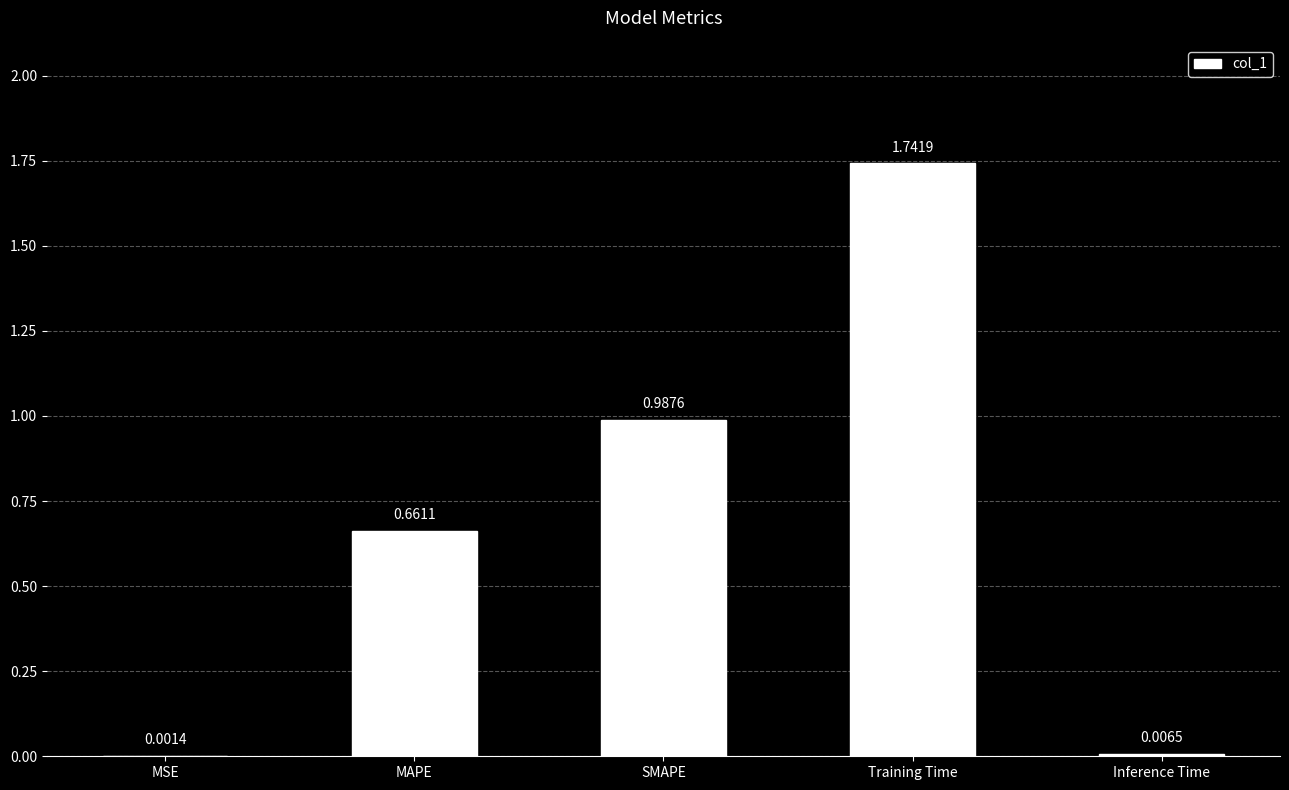

What is the sum of the values at Training Time and SMAPE?

2.7